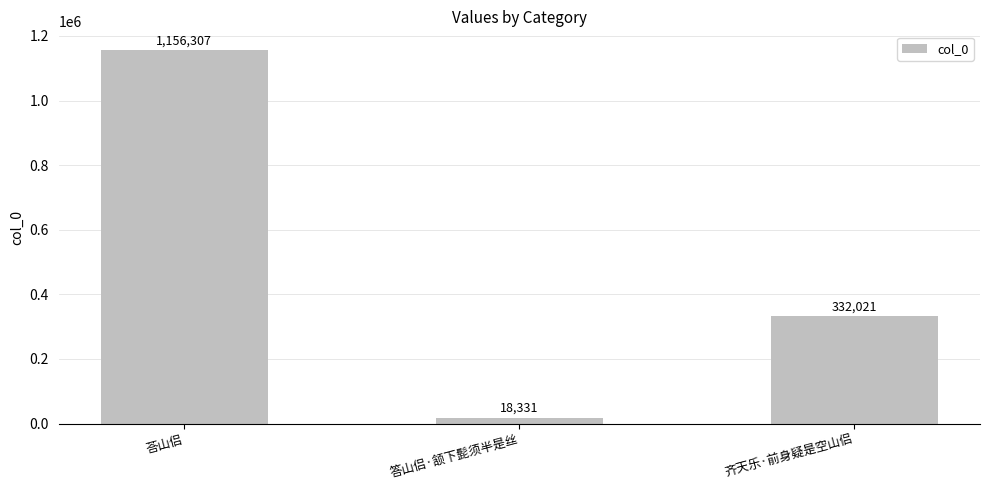

Between 答山侣·颔下髭须半是丝 and 荅山侣, which is larger?

荅山侣